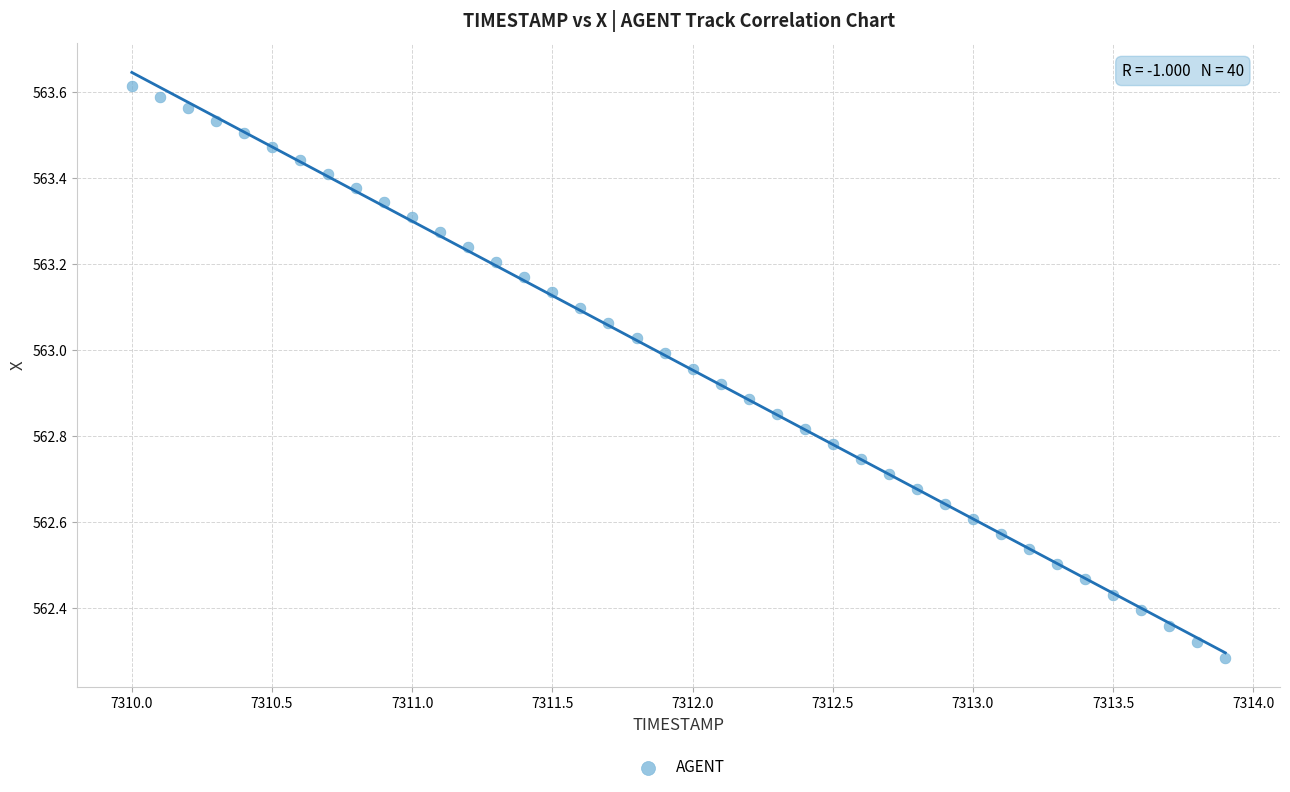

What is the range of Y values (max minus min)?

1.3